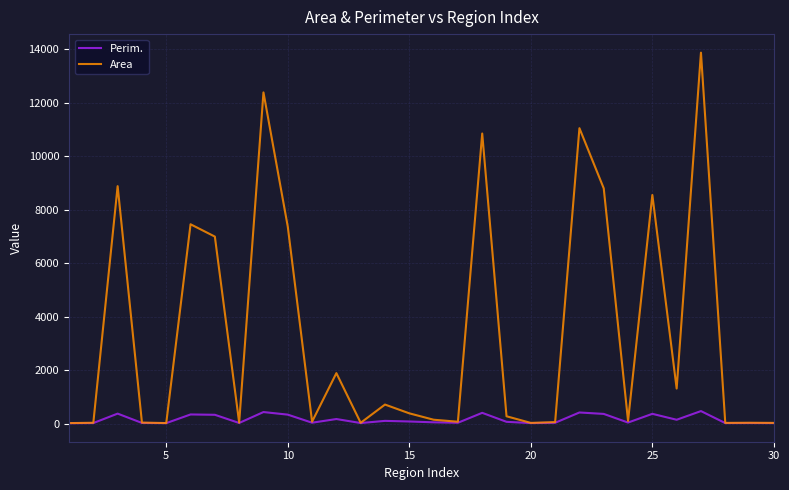

Which series has the largest total across all categories?

Area